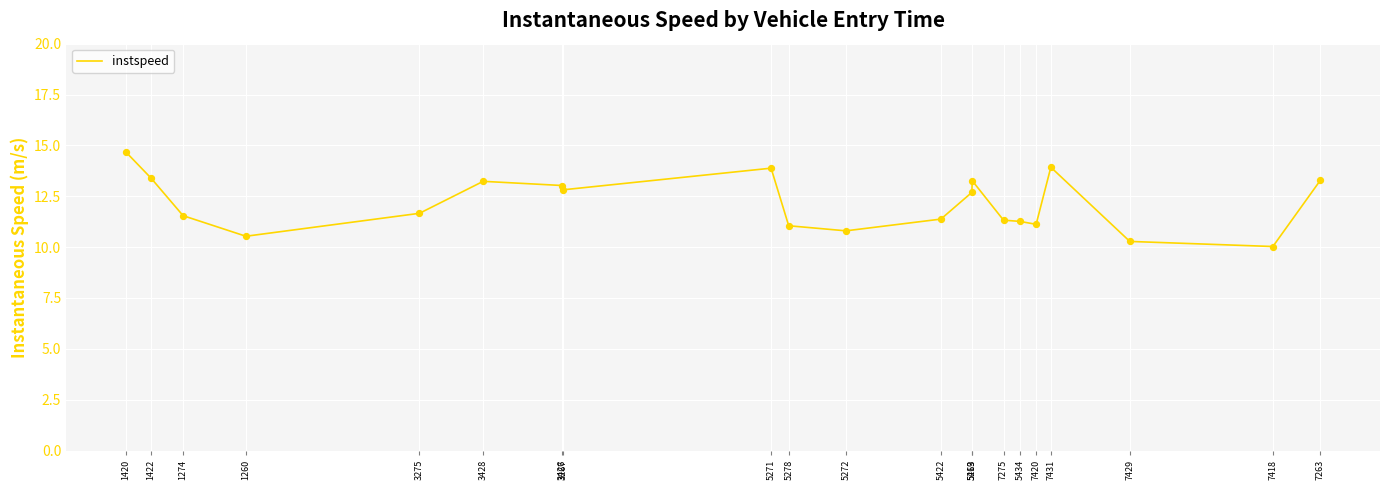

Between 7420 and 3267, which is larger?

3267